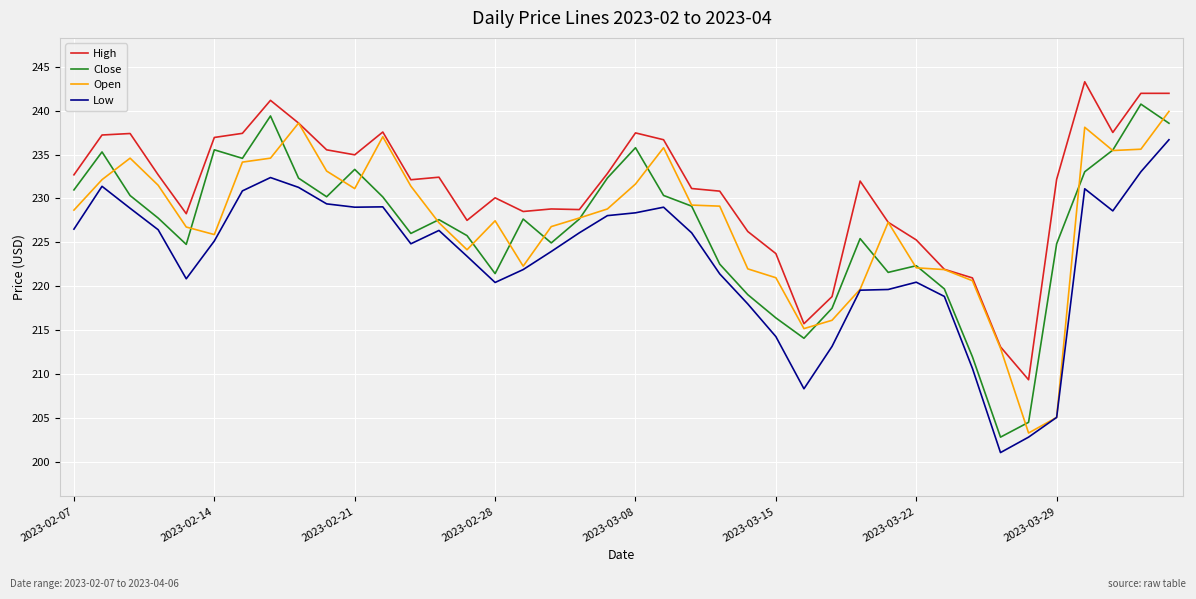

What is the highest value of the High series?

243.3